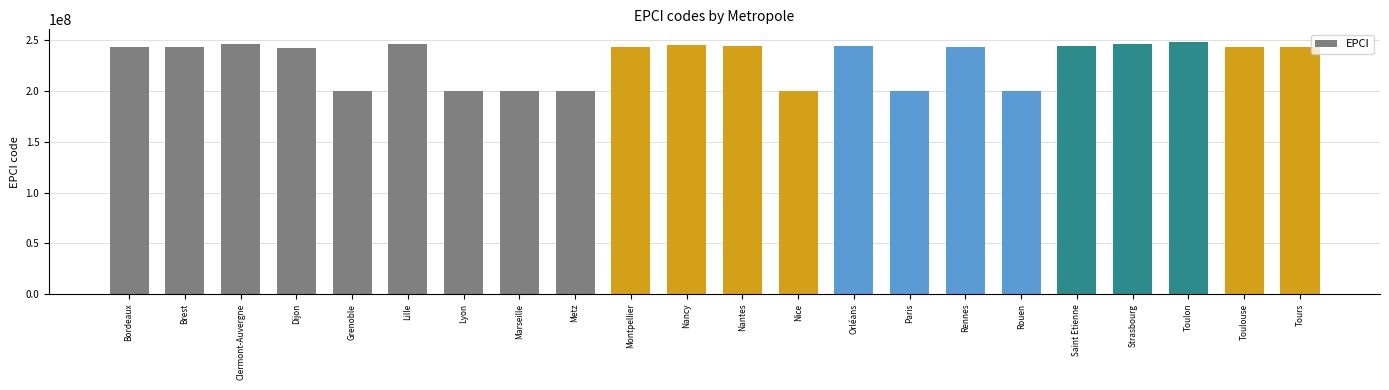

What is the label of the 9th bar from the right?

Orléans